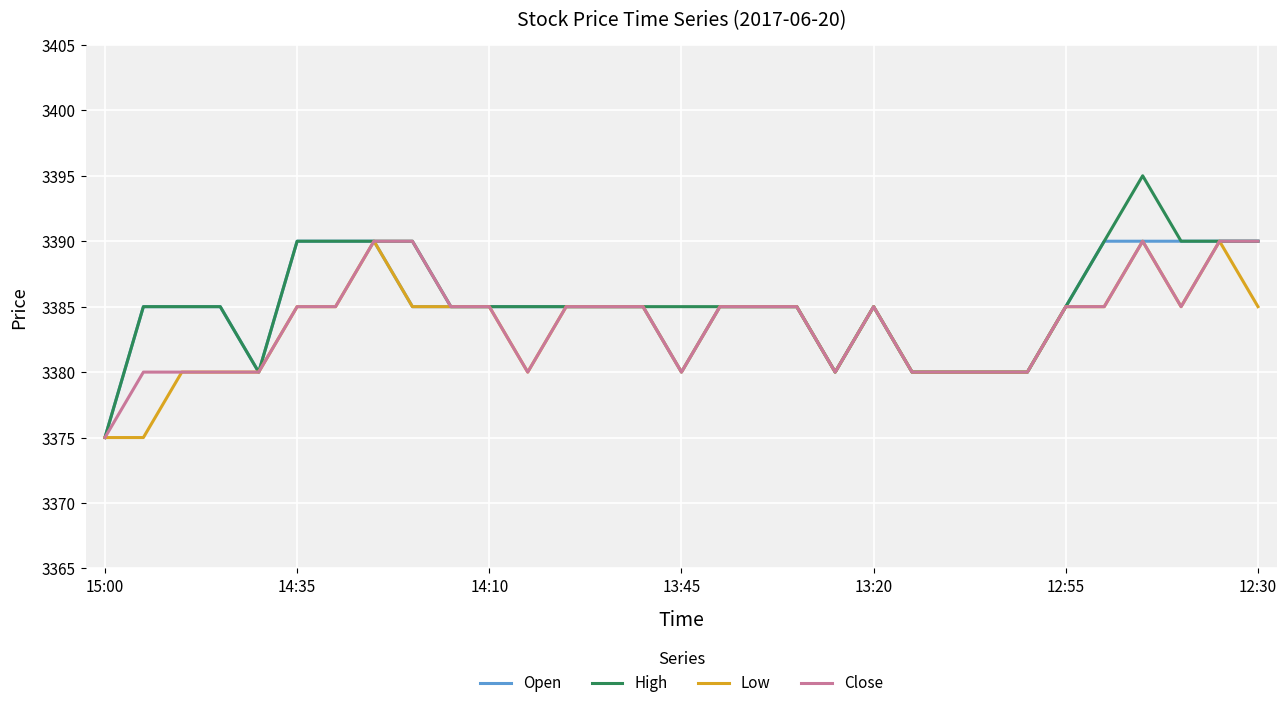

Which series has the largest range (max minus min)?

High